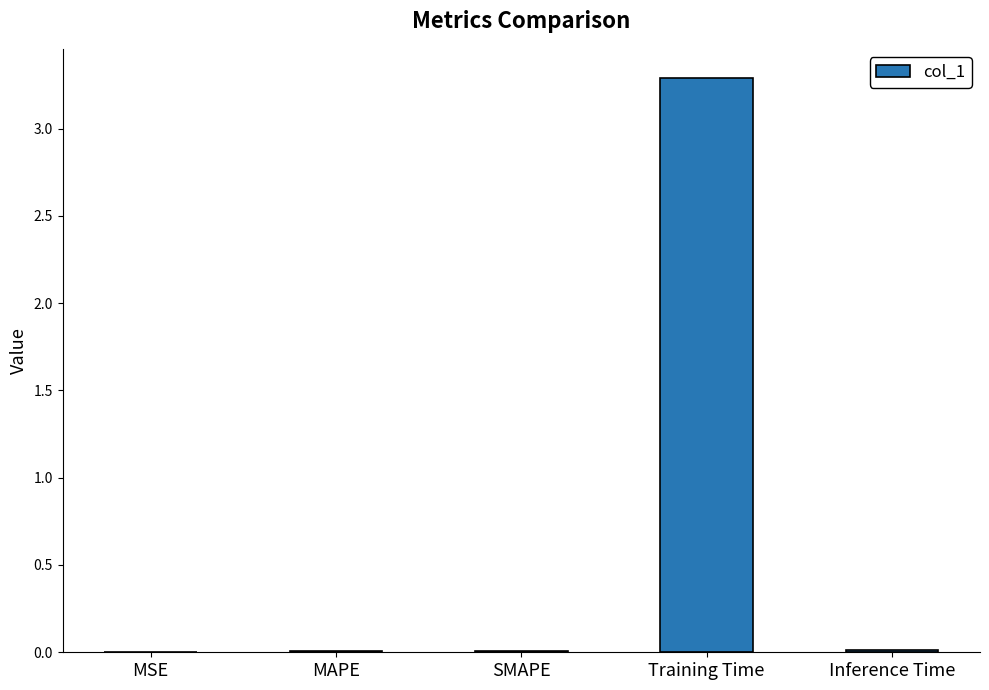

What is the greatest value displayed?

3.3